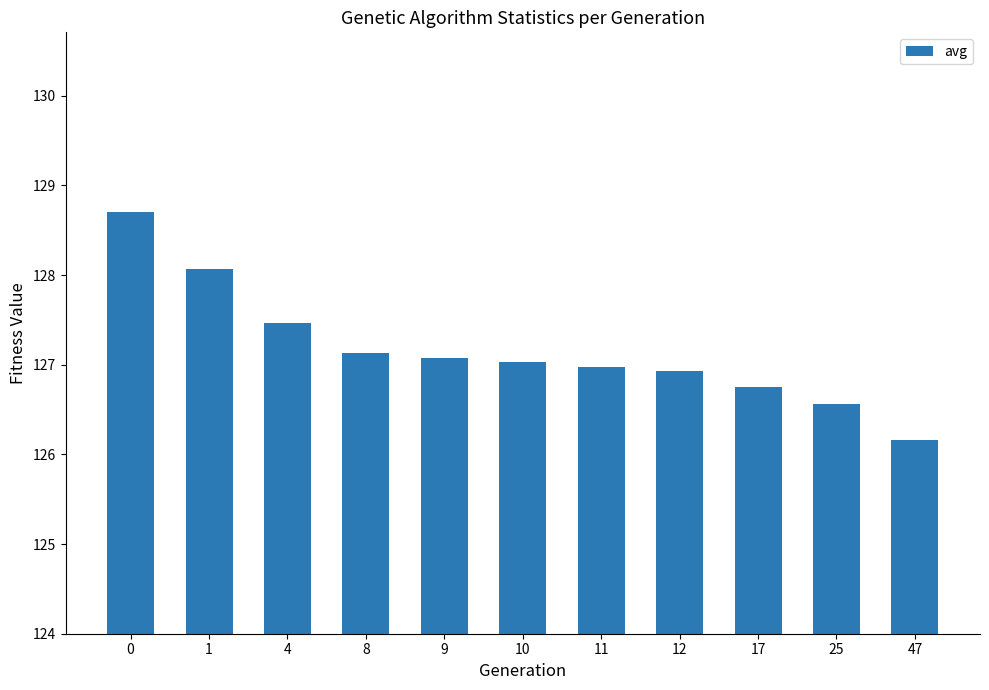

Reading right to left, list all the values displayed in this chart.

47=126.2	25=126.6	17=126.8	12=126.9	11=127.0	10=127.0	9=127.1	8=127.1	4=127.5	1=128.1	0=128.7